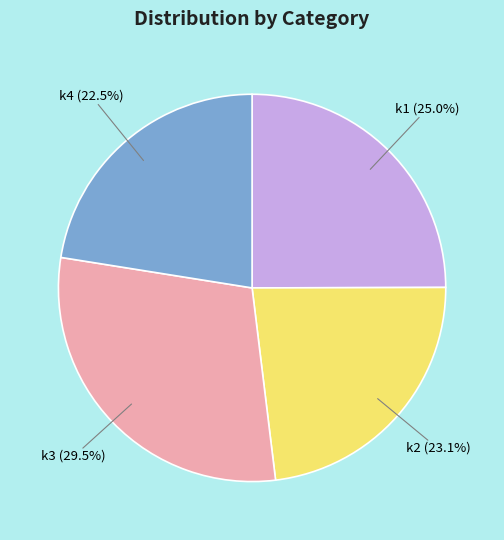

To the nearest percent, what is the difference between the largest and smallest slice percentages?

7%